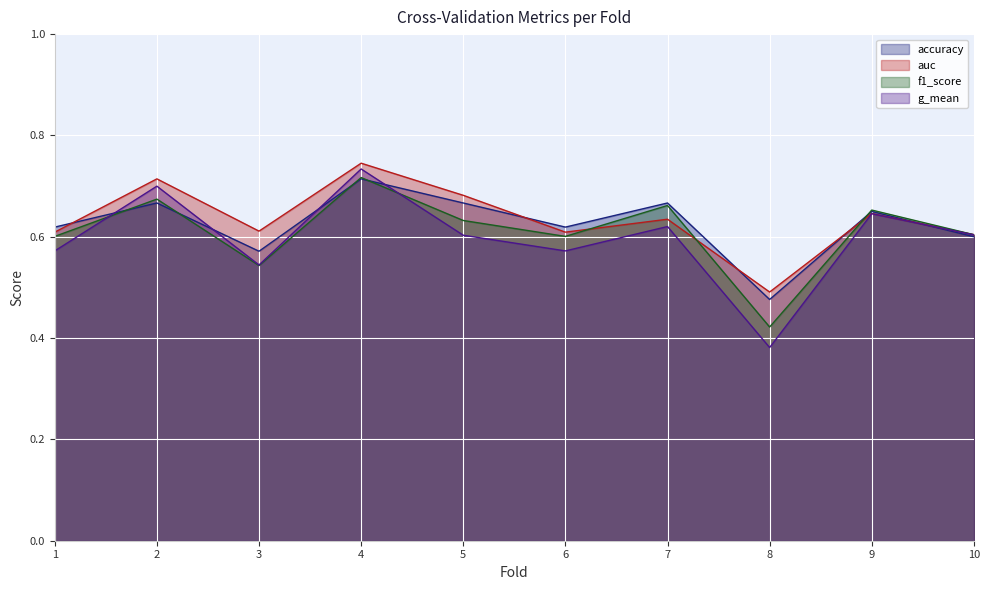

The value of auc at 10 is 0.8. True or false?

False